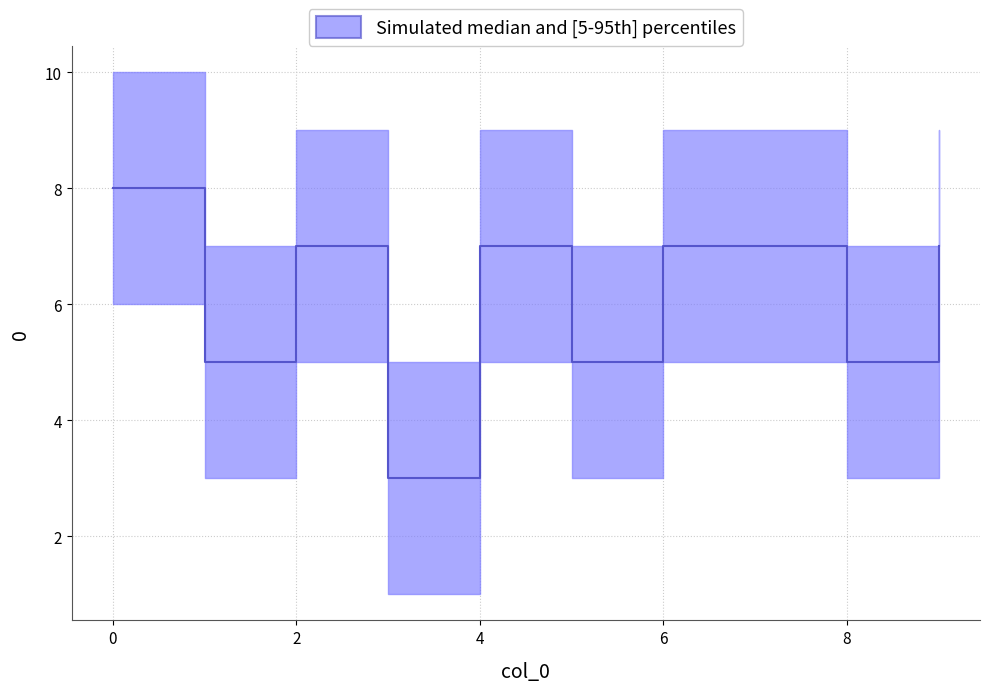

The value at 0 is 8. True or false?

True